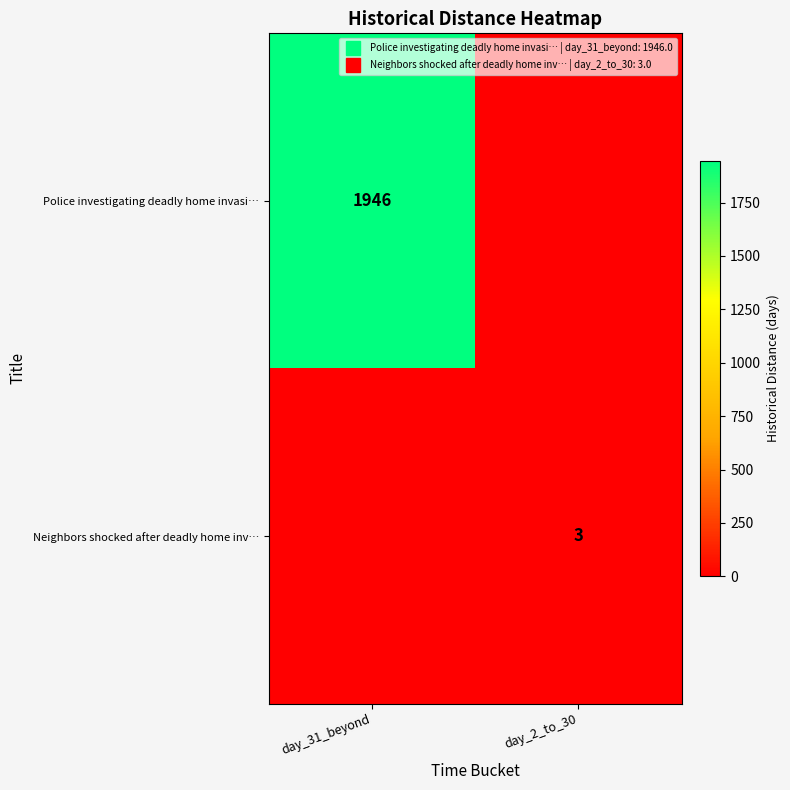

Where is Police investigating deadly home invasi… nearest to the value 973?

day_31_beyond